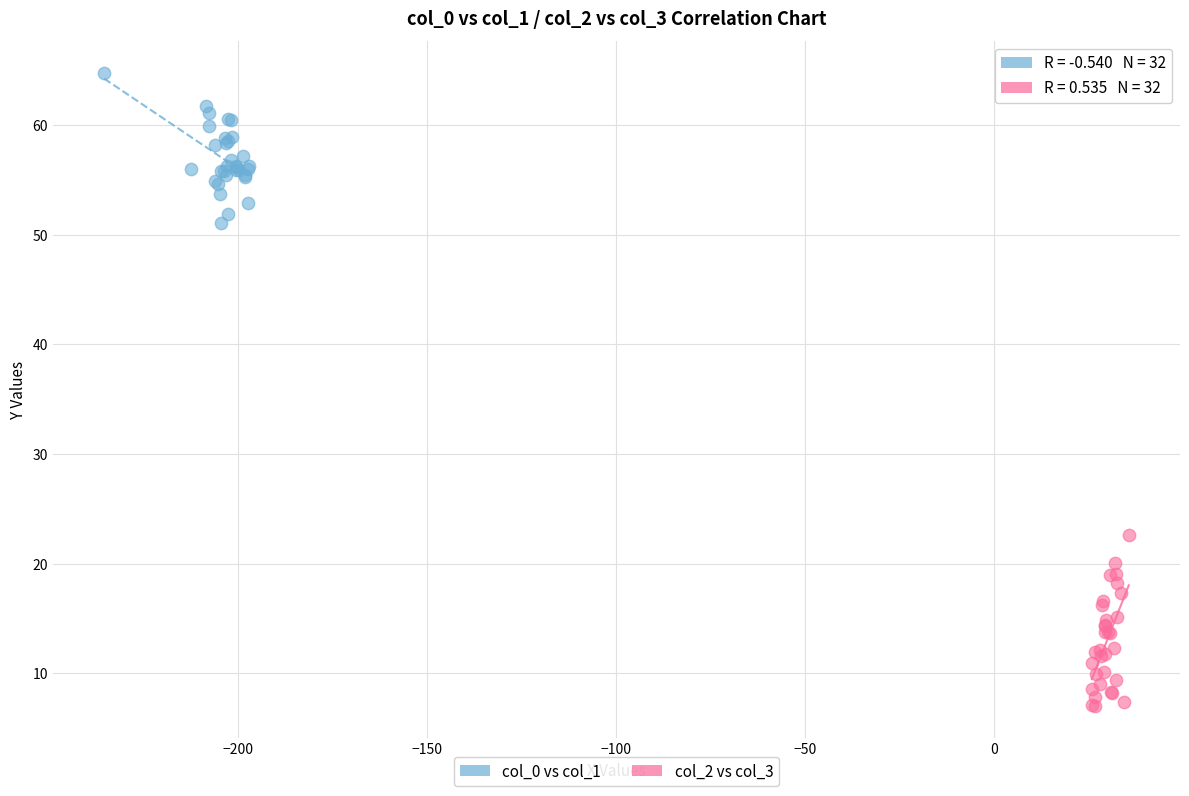

Which series contains the lowest Y value?

col_2 vs col_3